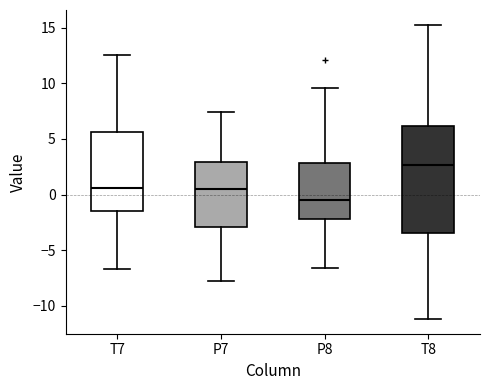

Which box is the tallest, from its lower edge to its upper edge?

T8